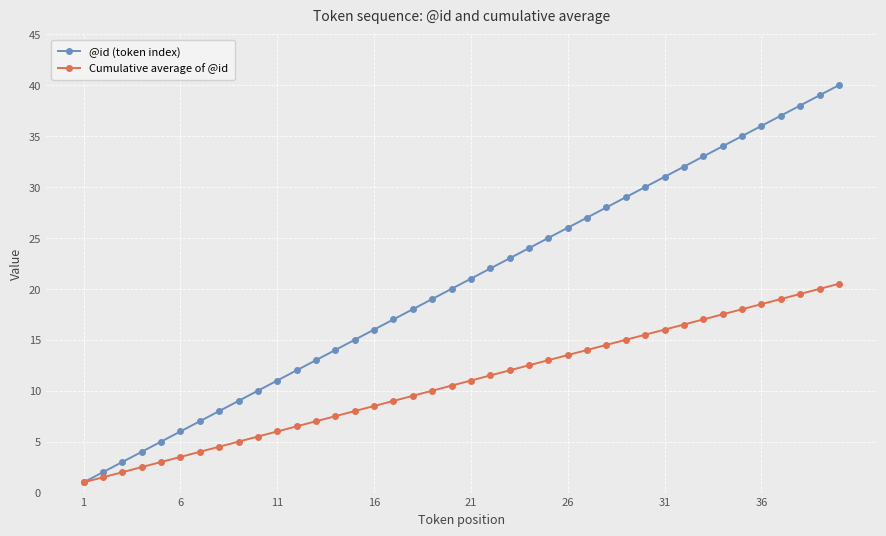

Rank the series by their maximum value, from lowest to highest.

Cumulative average of @id, @id (token index)